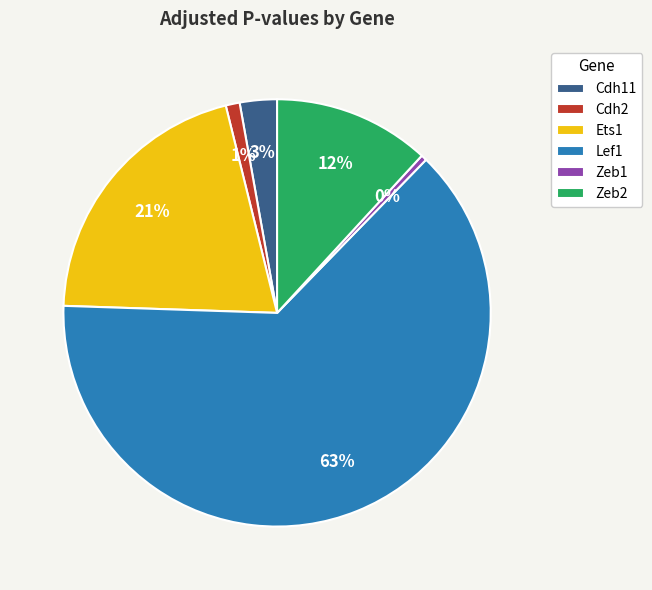

What percentage is the Cdh2 slice, to the nearest percent?

1%